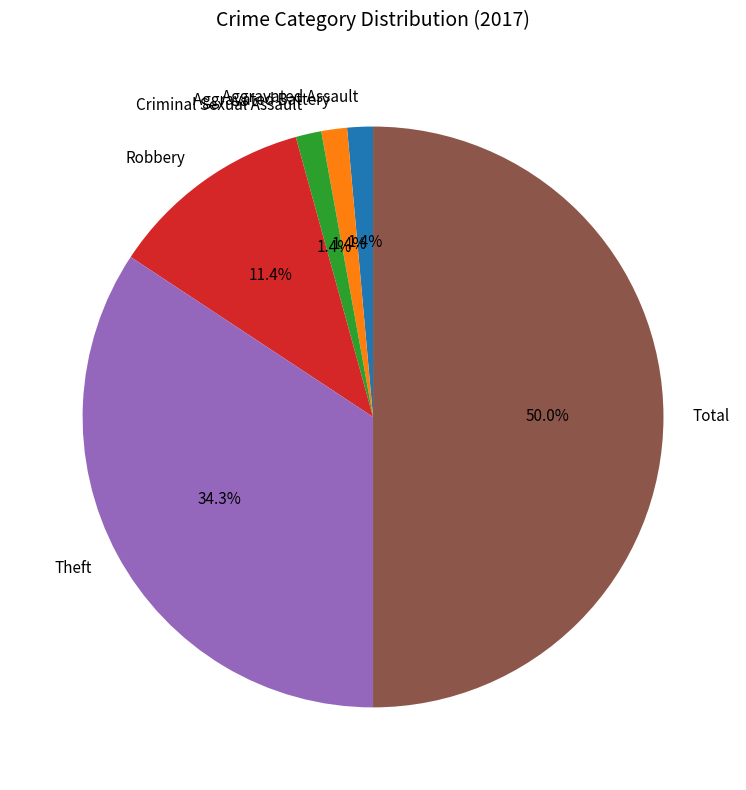

What is the largest slice in the pie chart?

Total